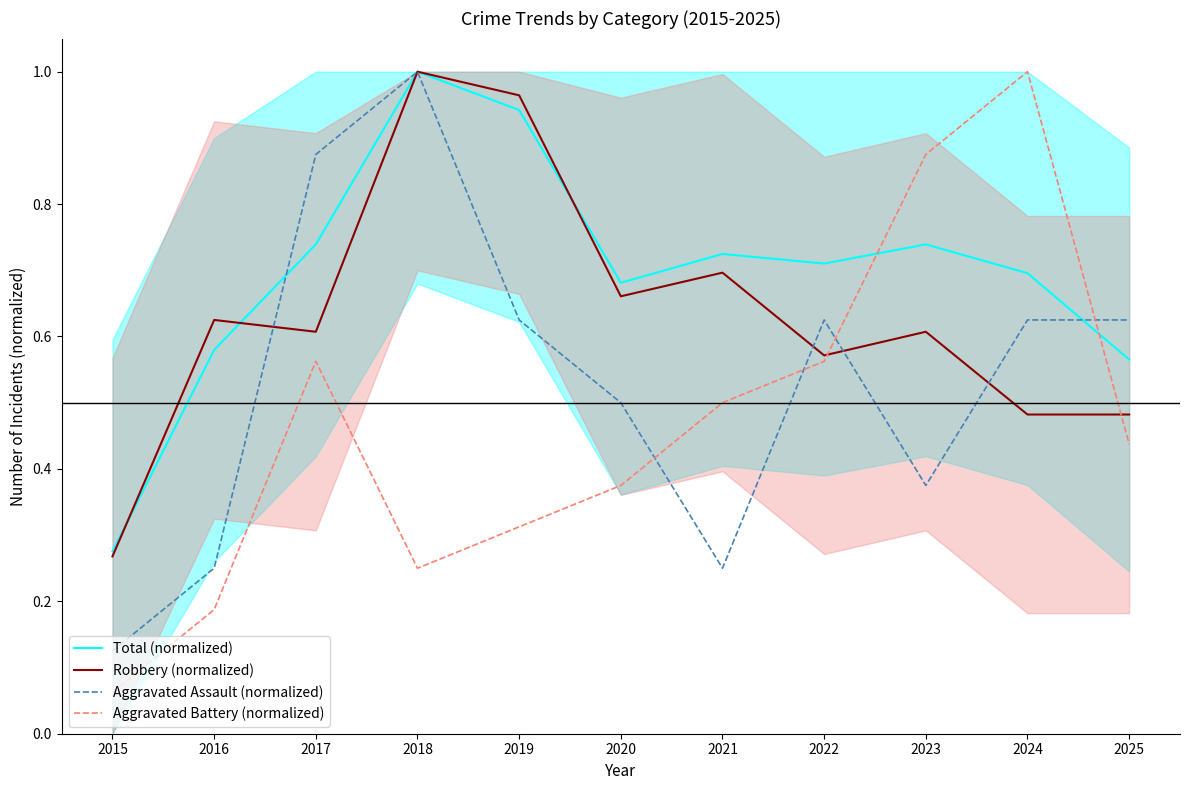

The value of Aggravated Assault (normalized) at 2024 is 0.3. True or false?

False